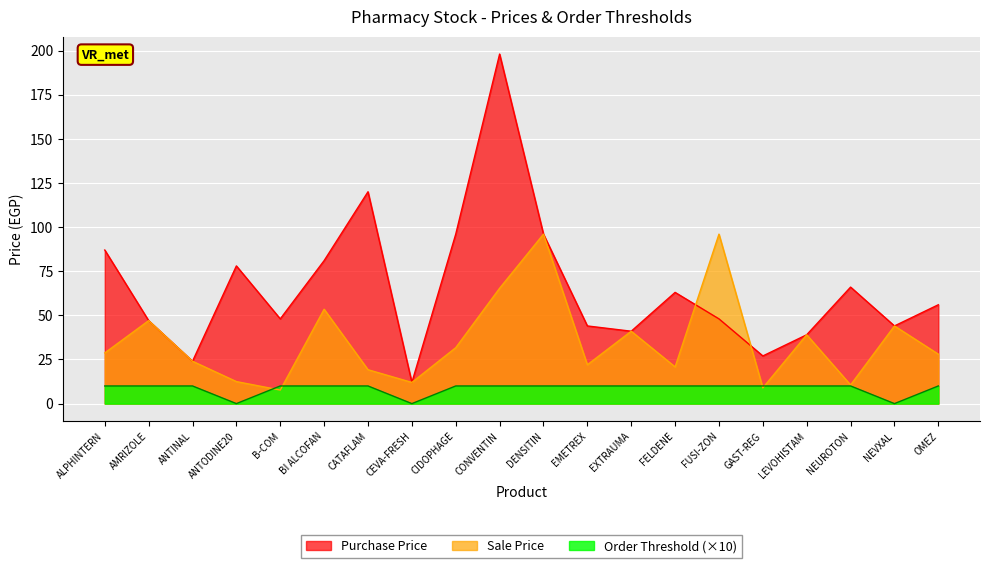

How many lines are shown in the chart?

3